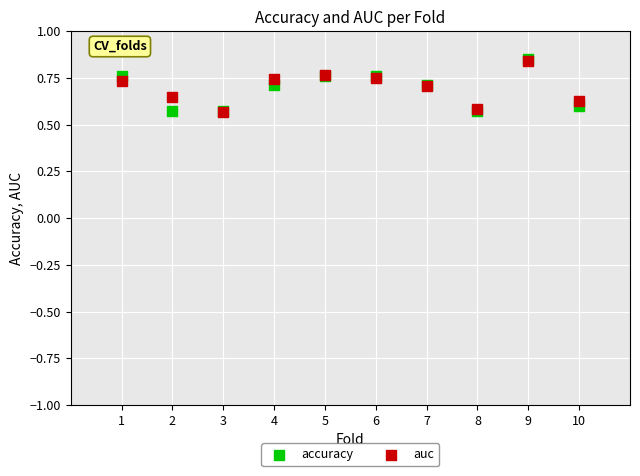

What are all the series names shown in the legend?

accuracy, auc